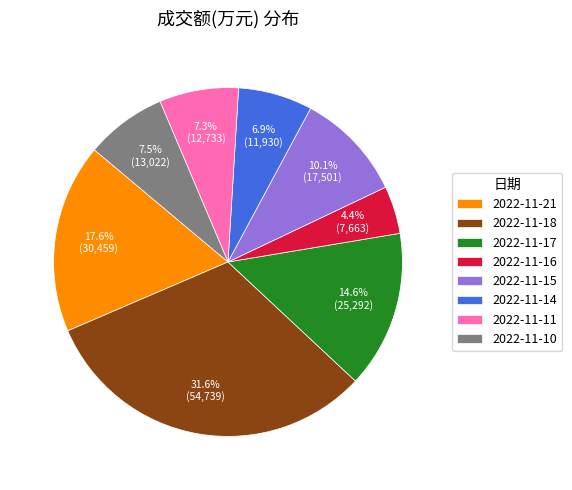

To the nearest percent, what portion does 2022-11-21 represent?

18%